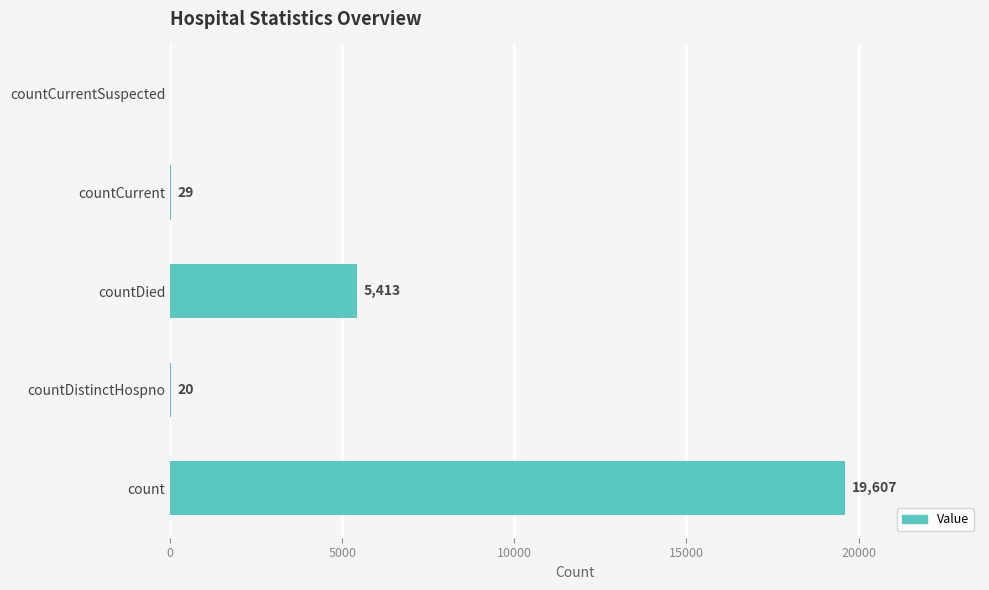

True or false: the data shows 7797 at countCurrentSuspected.

False